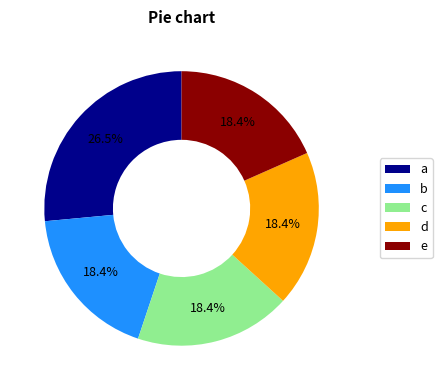

How many slices are in this pie chart?

5